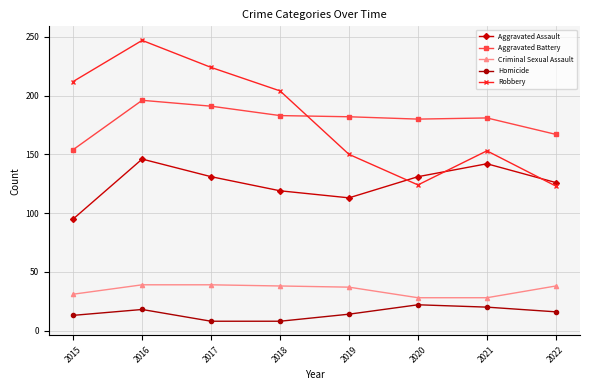

What is the value of the Aggravated Assault point at the 3rd from the left?

131